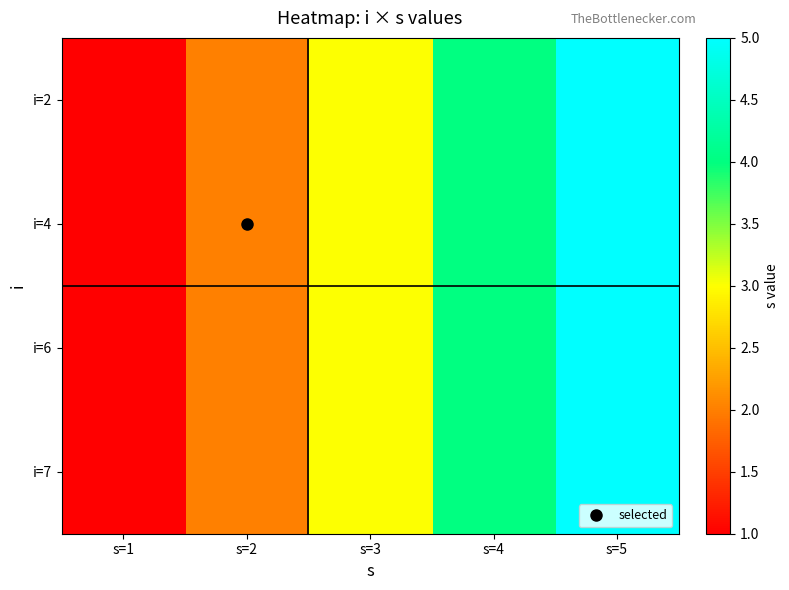

How many distinct data groups are displayed?

4